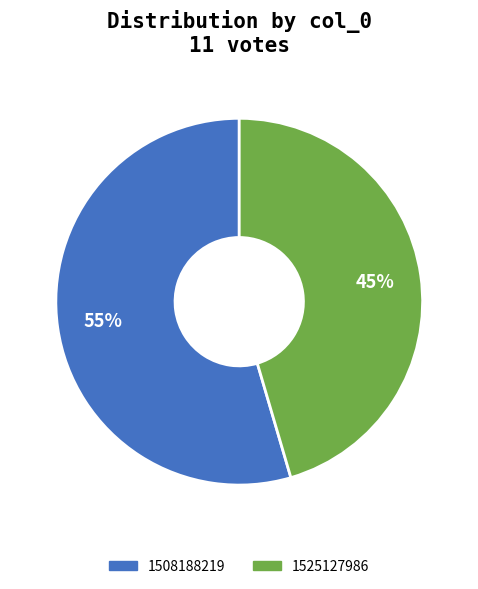

Does any single category account for the majority?

Yes